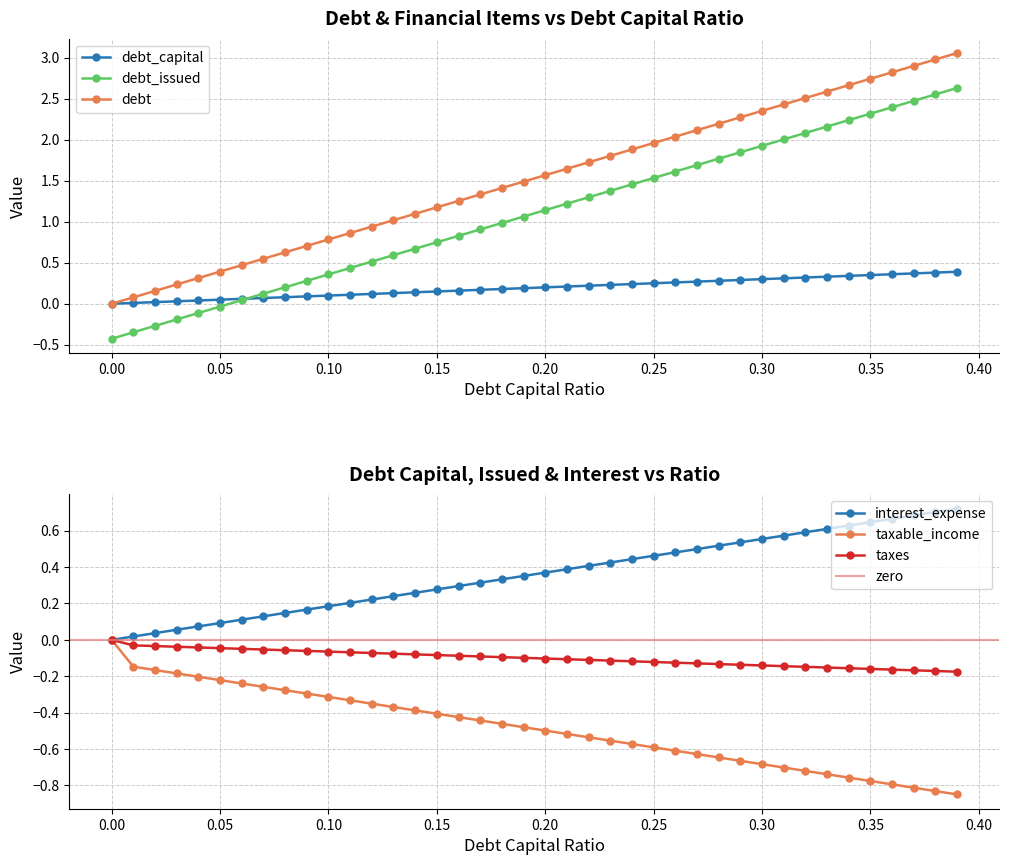

What is the lowest value of the debt_issued series?

-0.4